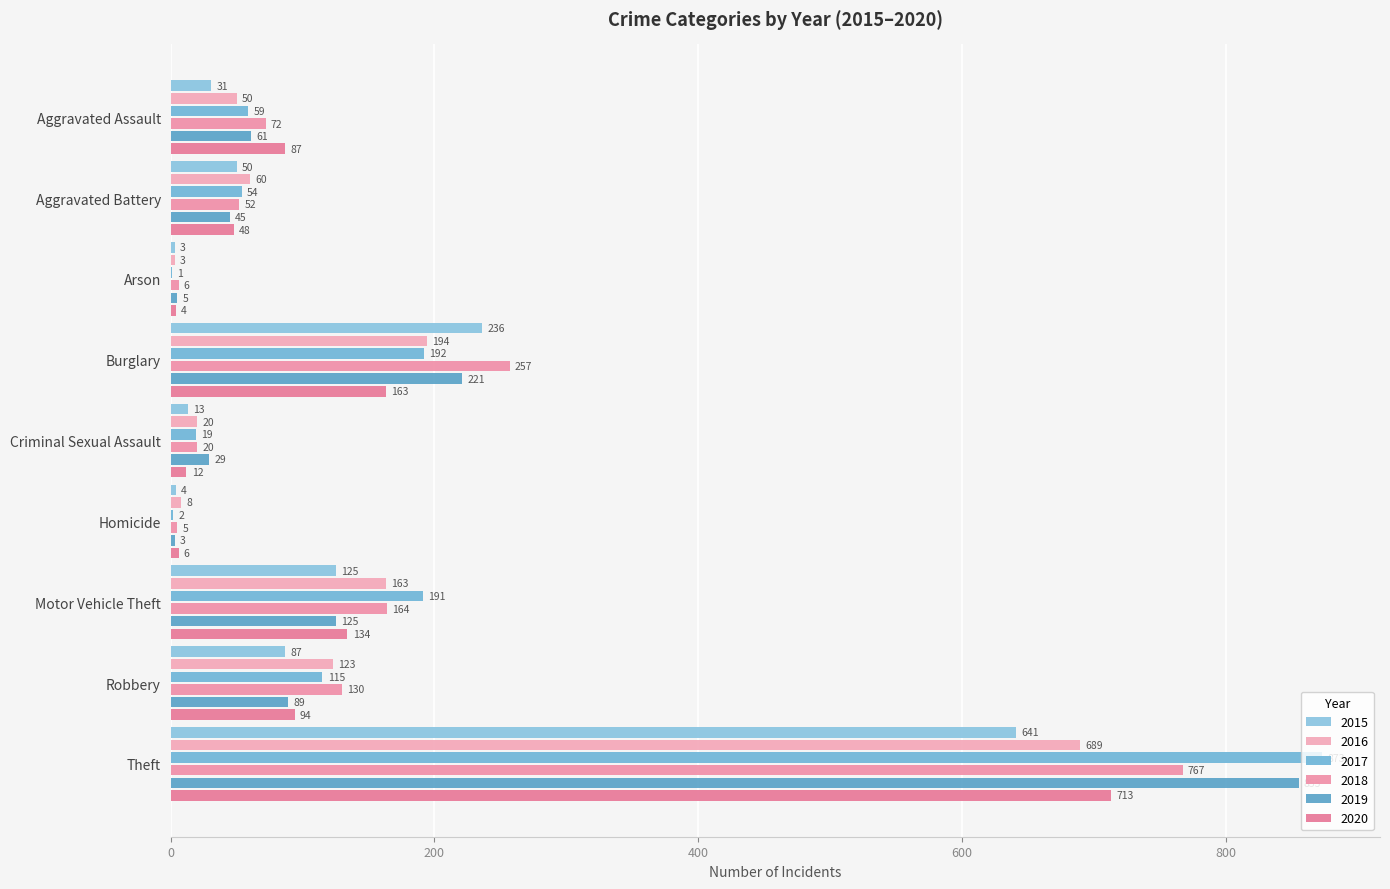

Reading left to right, list all the values displayed in this chart.

2015: 31	50	3	236	13	4	125	87	641
2016: 50	60	3	194	20	8	163	123	689
2017: 59	54	1	192	19	2	191	115	873
2018: 72	52	6	257	20	5	164	130	767
2019: 61	45	5	221	29	3	125	89	855
2020: 87	48	4	163	12	6	134	94	713